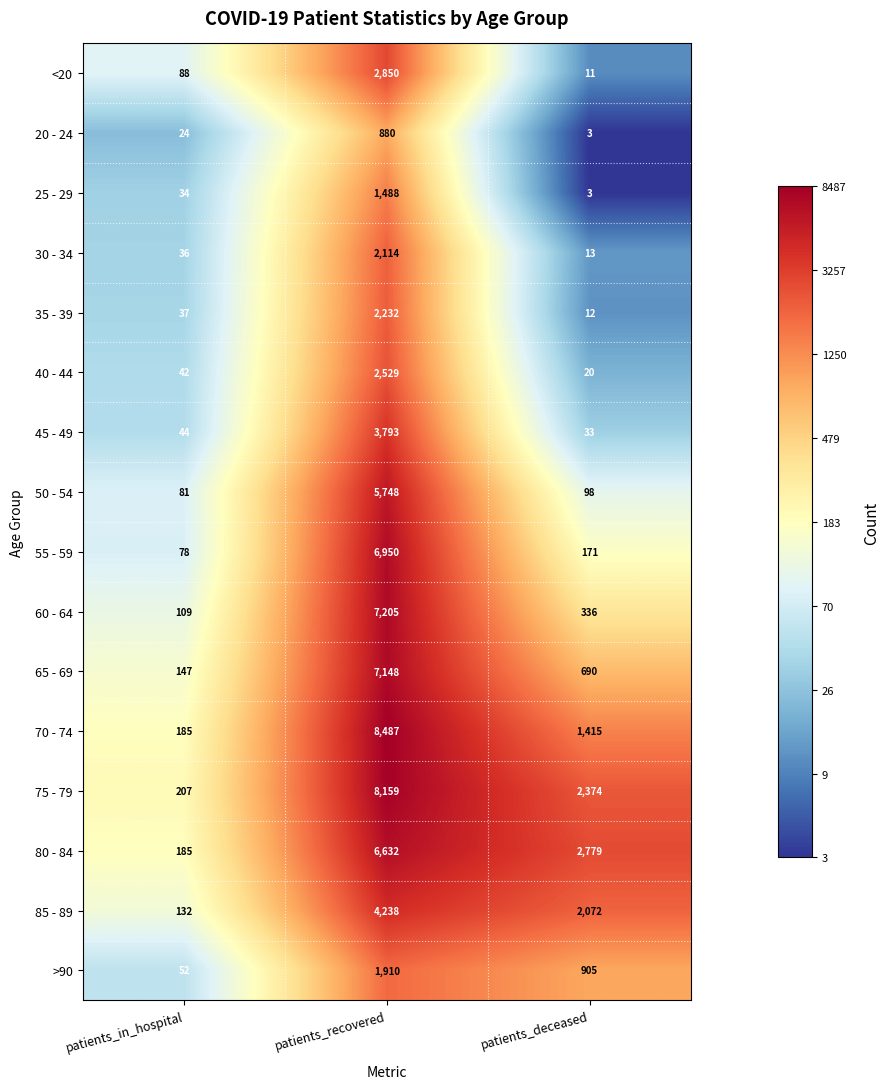

True or false: 30 - 34 has a value of 13 at patients_deceased.

True